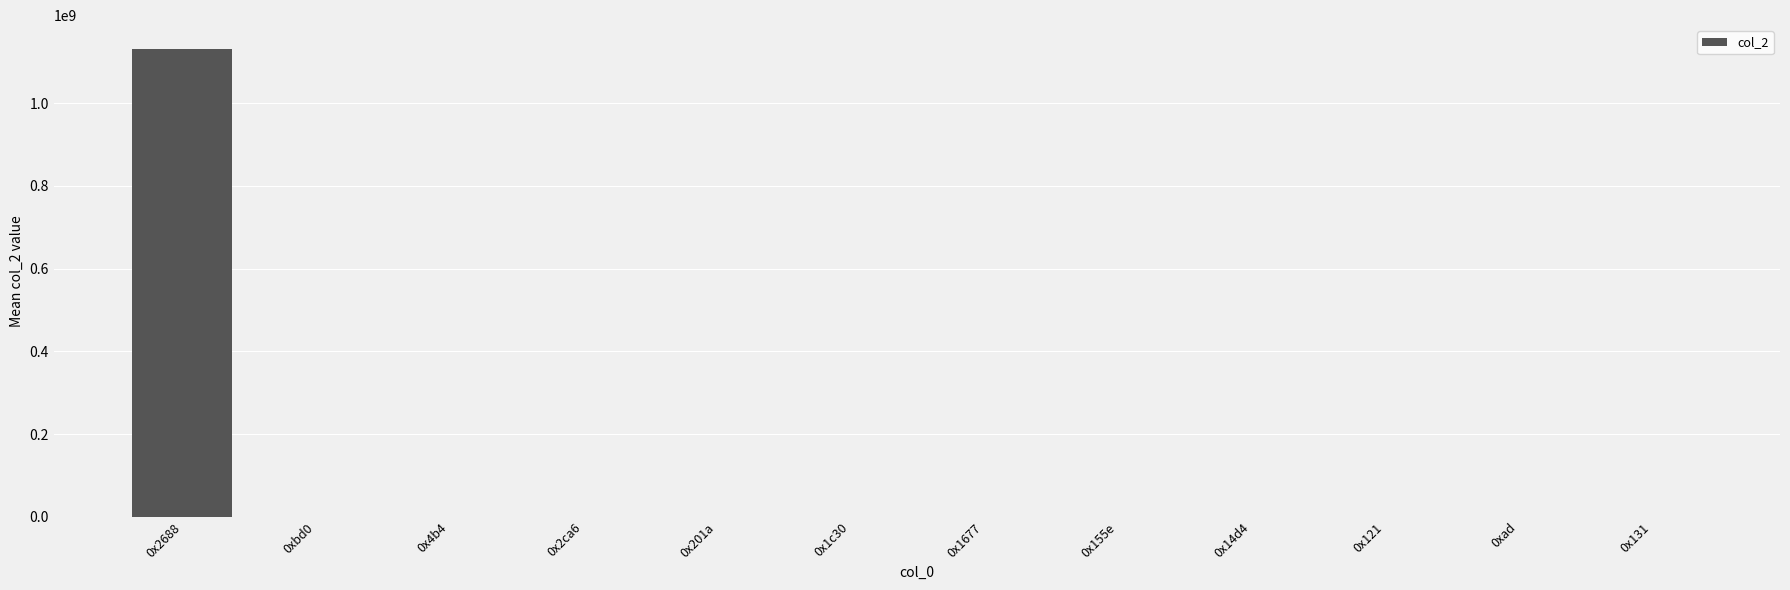

Count the number of data series in this chart.

1